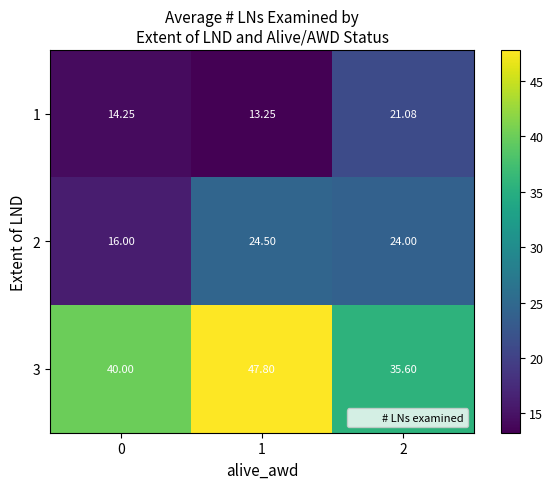

List the series in order of their overall mean, highest first.

3, 2, 1